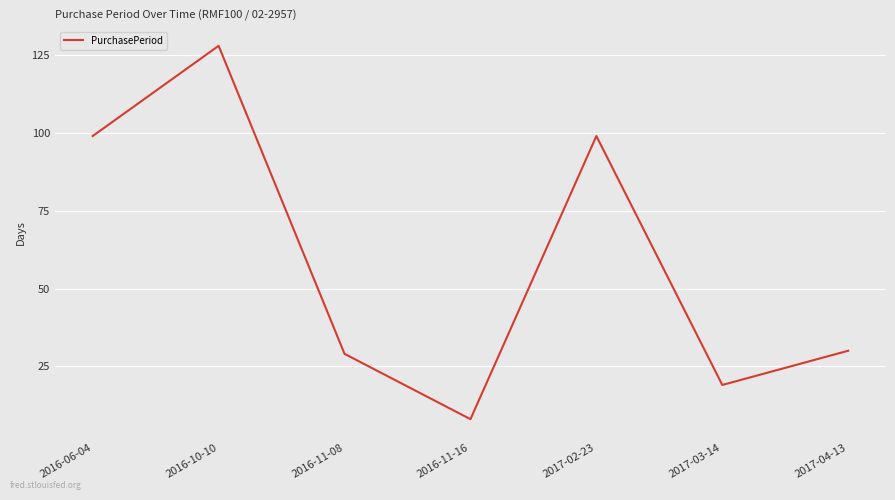

How many values are below 30?

3